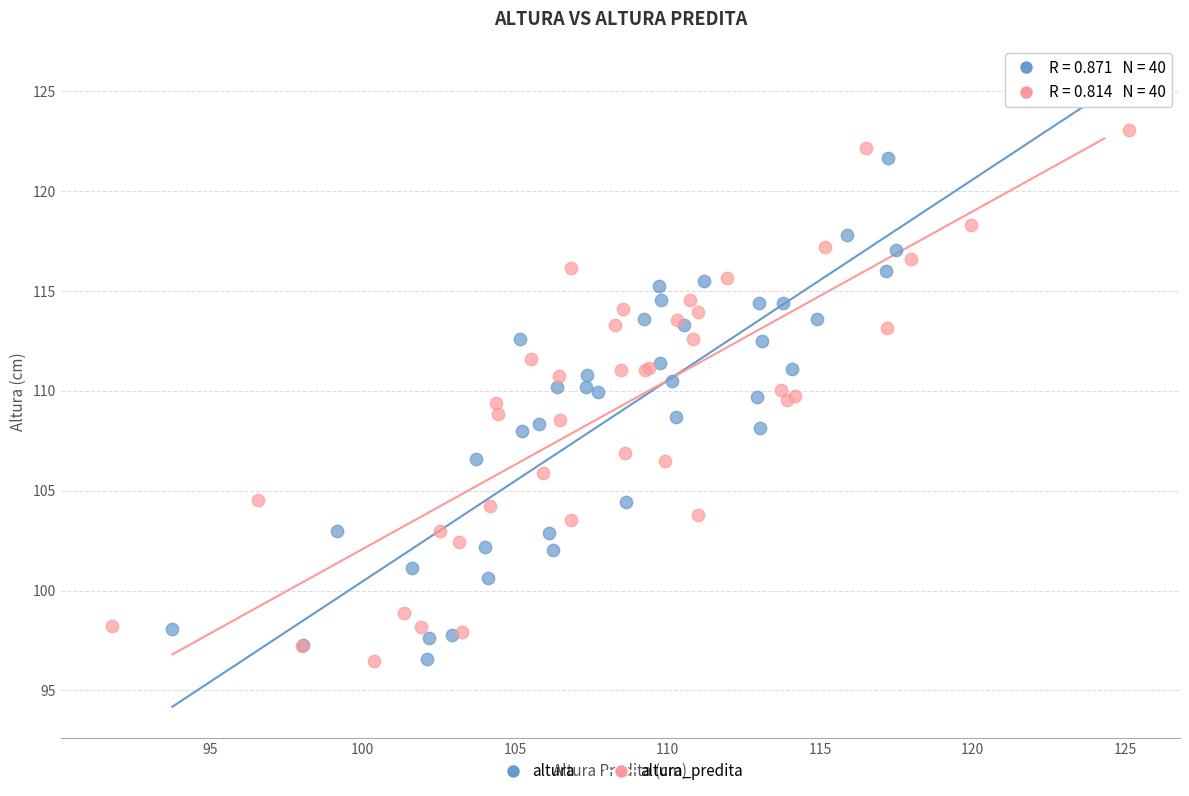

Which series has the widest spread of Y values?

altura